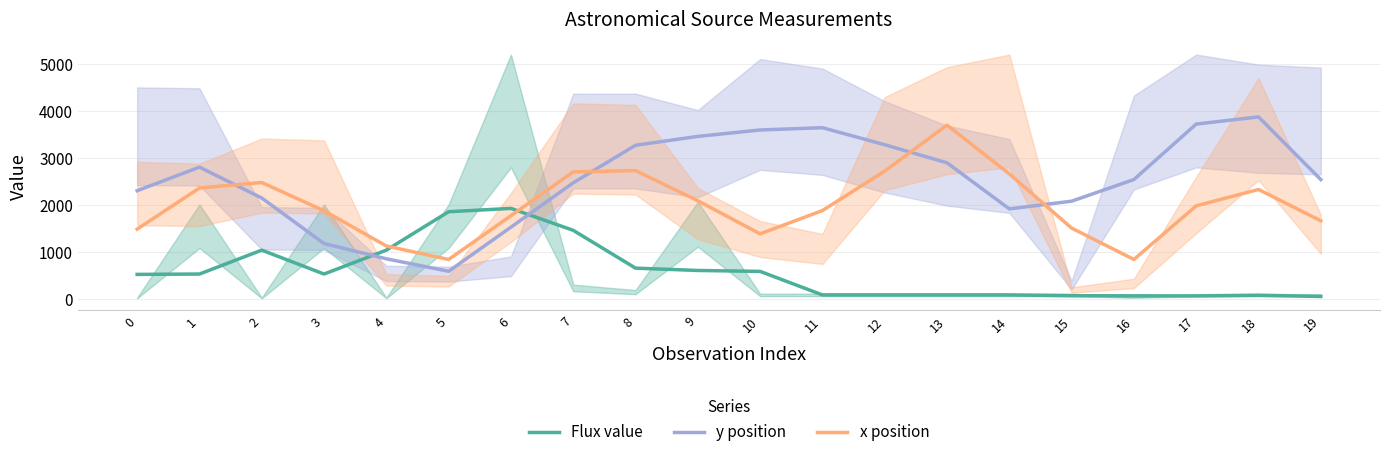

How many intersections are there between Flux value and y position?

2